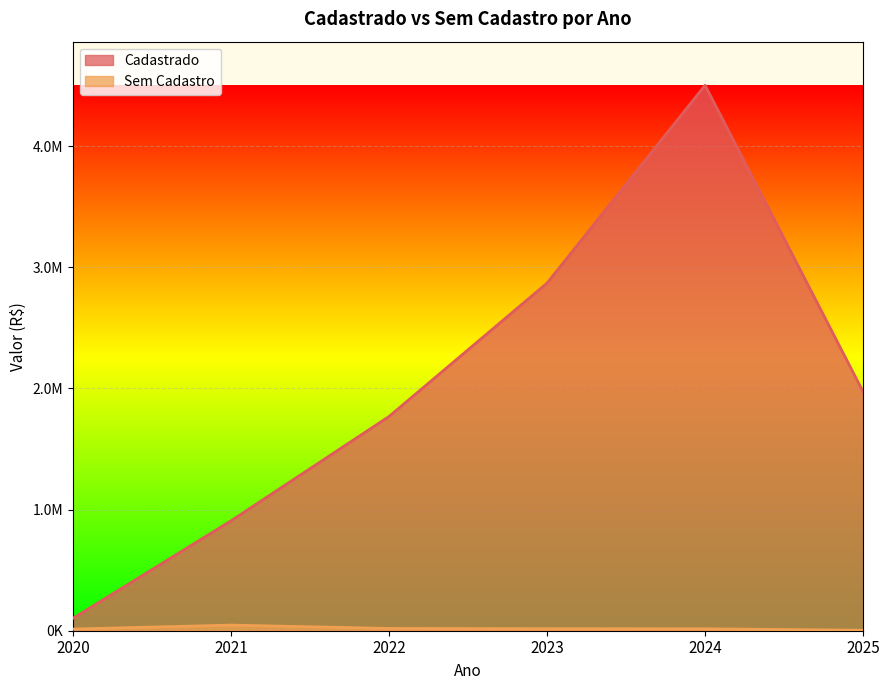

What is the total value across all series at 2023?

2885974.0